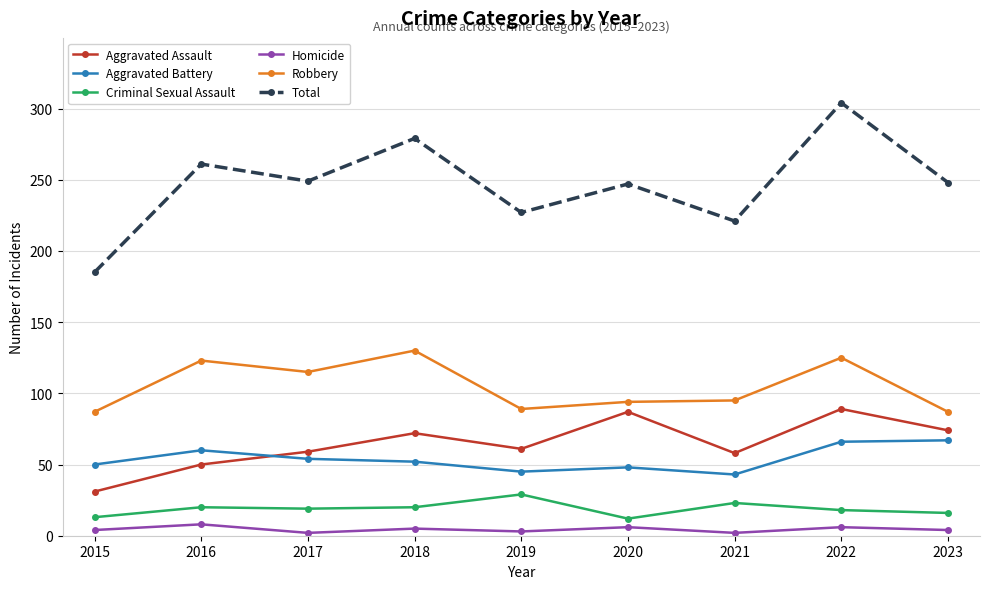

True or false: Homicide and Aggravated Assault intersect in this chart.

False